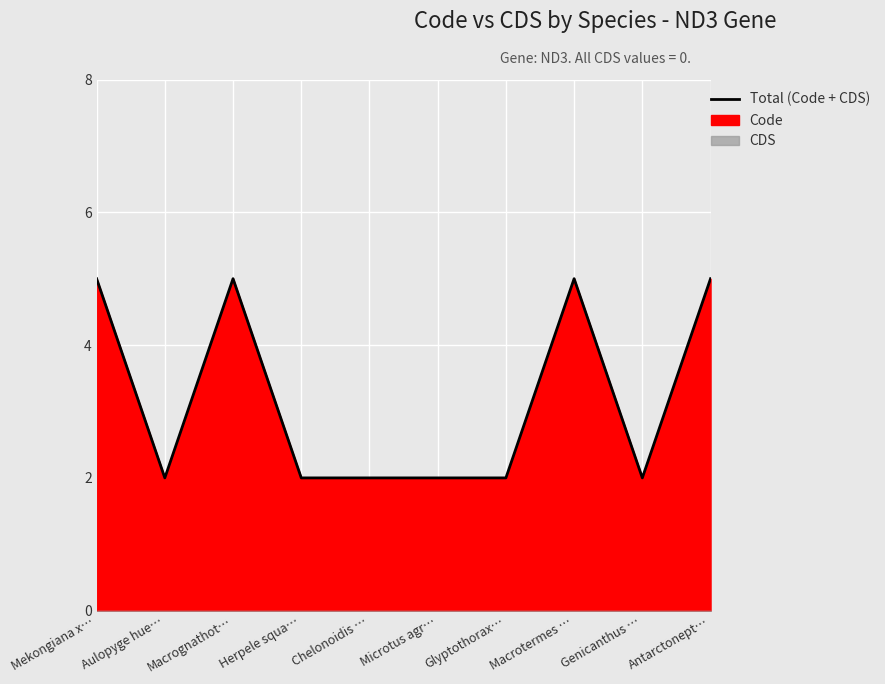

List the labels in order of value, smallest first.

Aulopyge hue…, Herpele squa…, Chelonoidis …, Microtus agr…, Glyptothorax…, Genicanthus …, Mekongiana x…, Macrognathot…, Macrotermes …, Antarctonept…